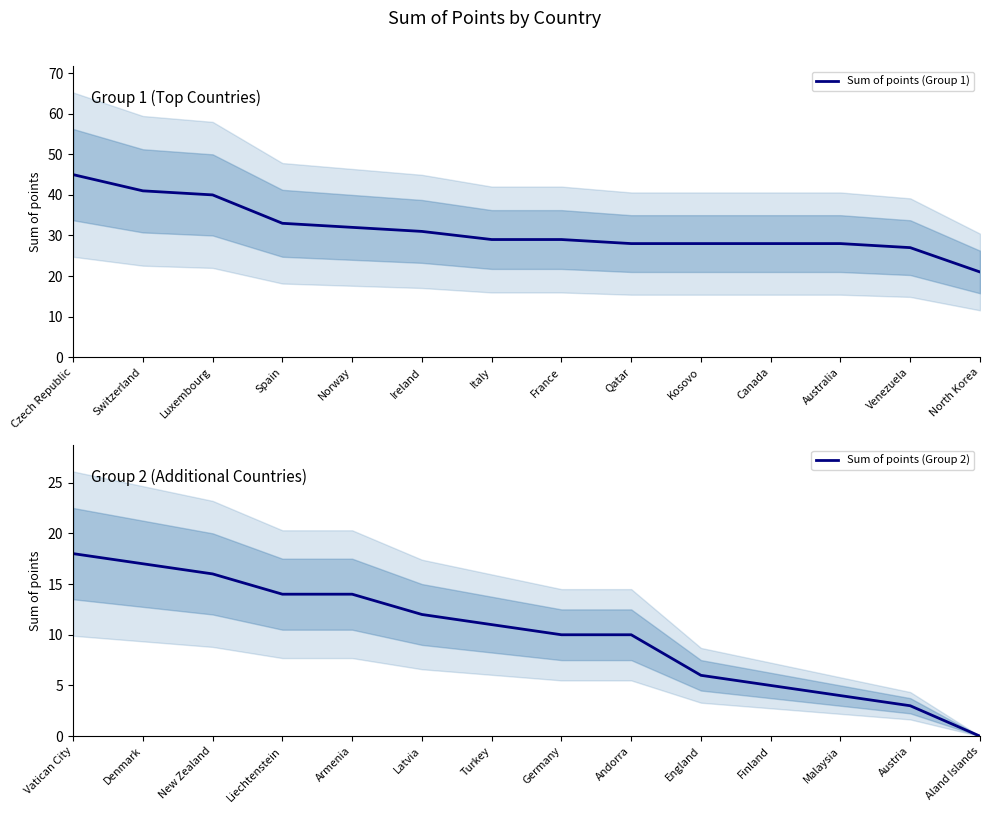

What is the lowest value of the Sum of points (Group 1) series?

21